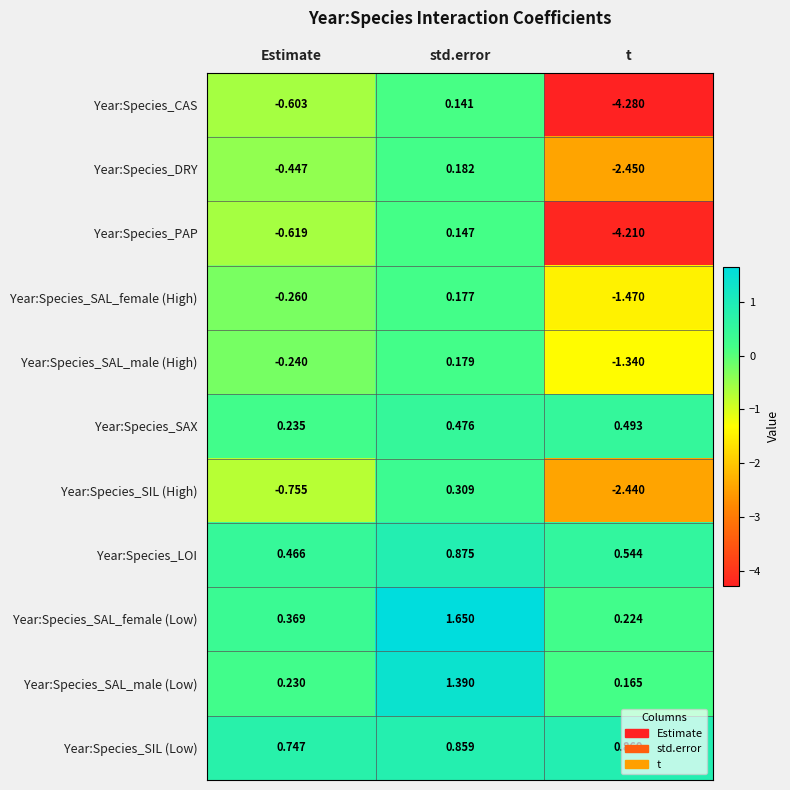

At which label is Year:Species_SAL_male (Low) closest to 0?

t